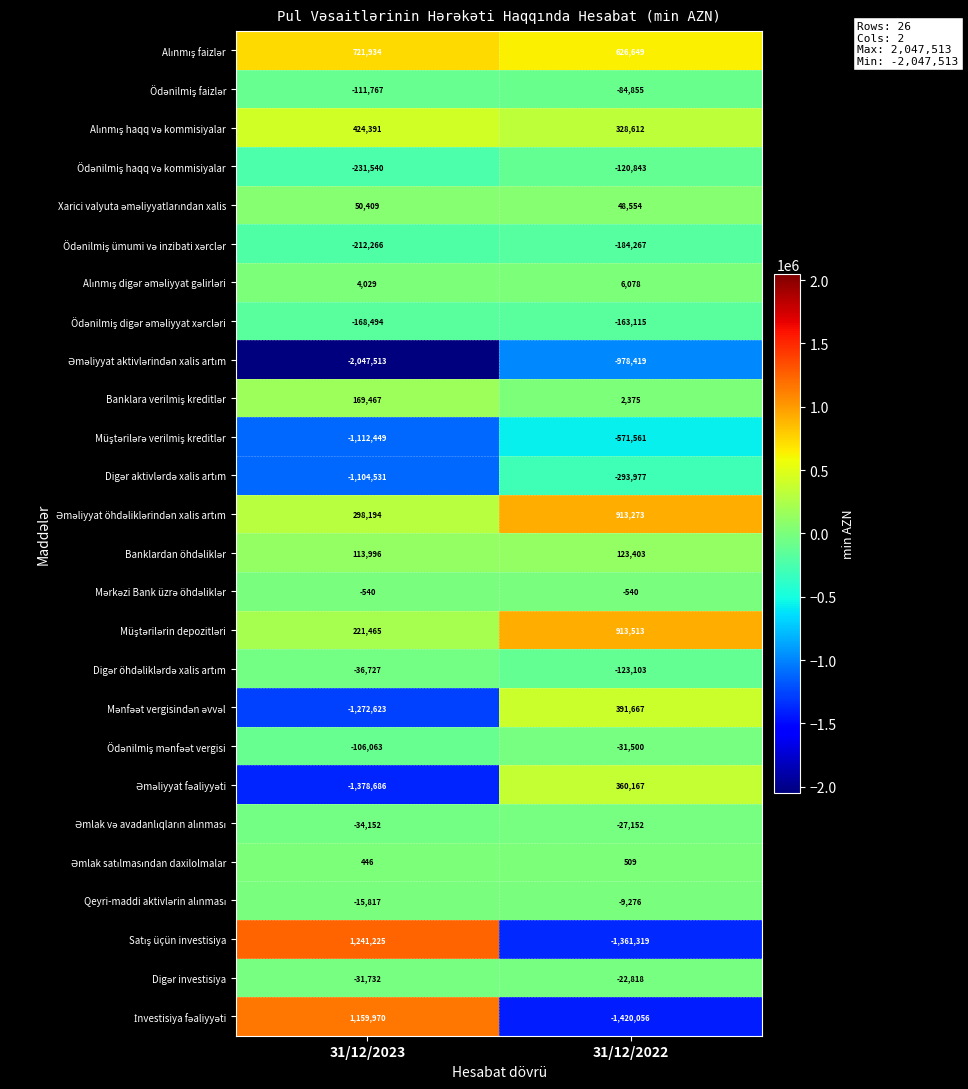

What is the smallest value displayed?

-2047513